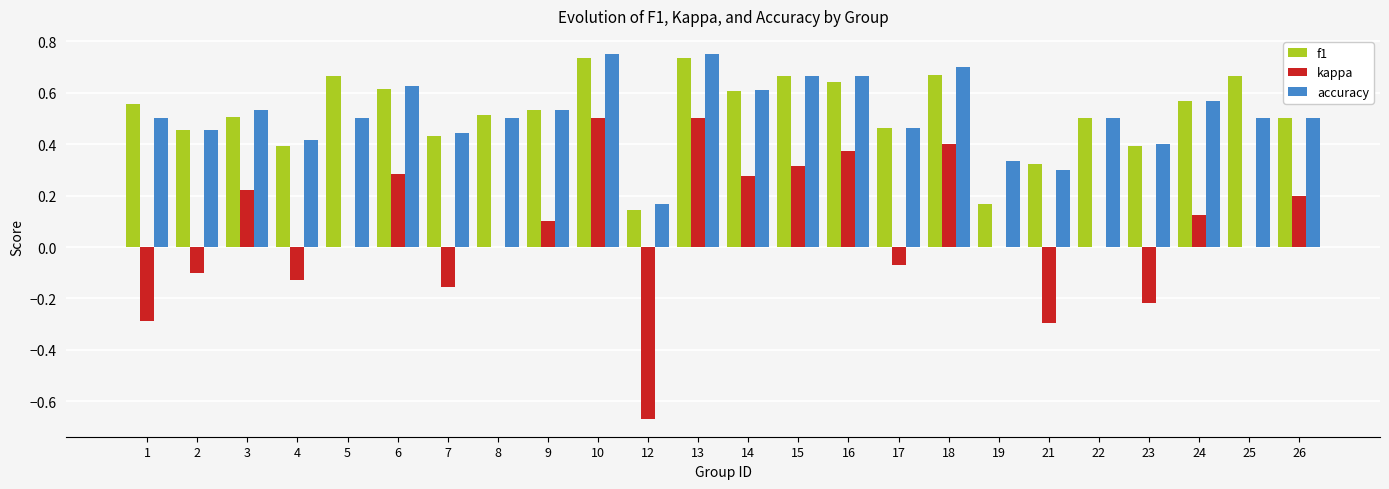

Is it true that accuracy equals 0.3 at 13?

False